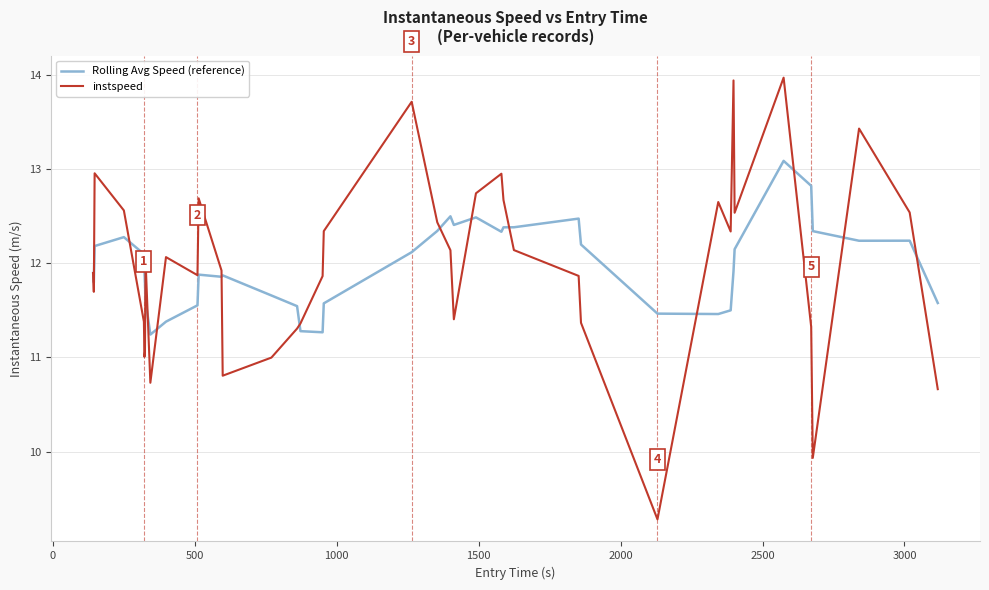

Which series has the largest range (max minus min)?

instspeed